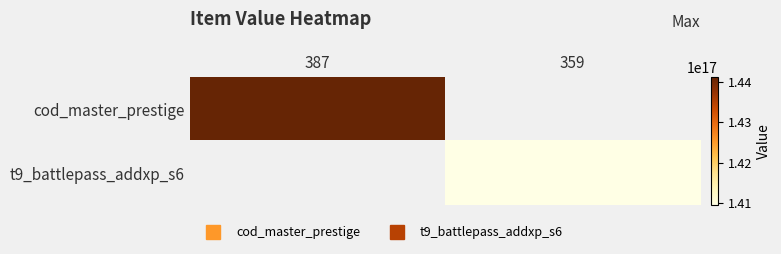

Which series has the widest spread of values?

cod_master_prestige